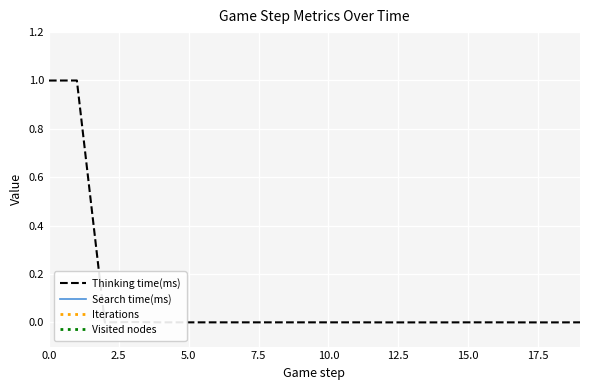

Is the value of Iterations at 18 greater than the value of Visited nodes at 12.5?

No